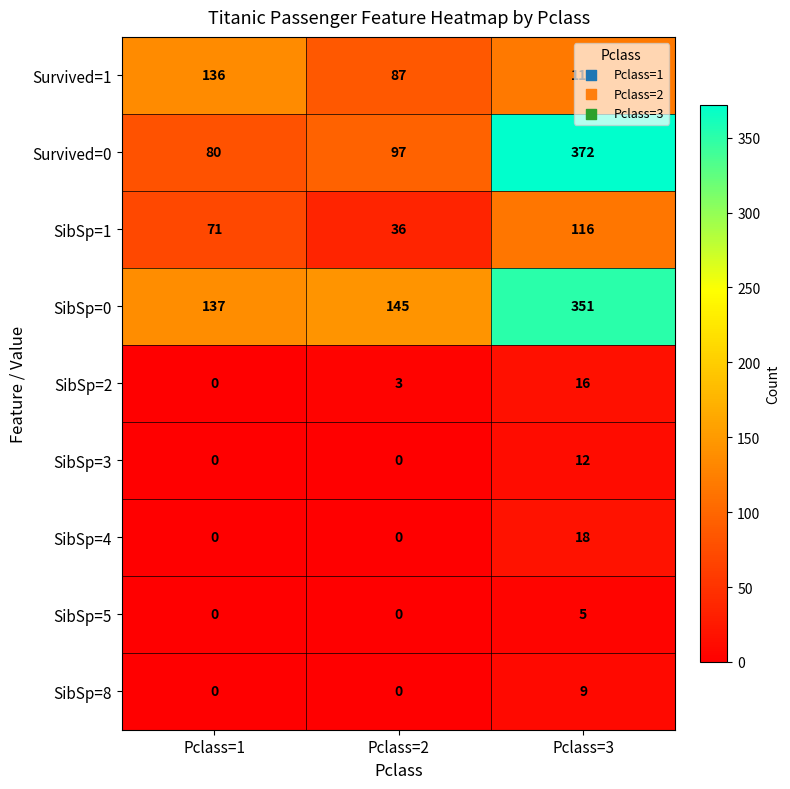

Is it true that Survived=0 equals 164 at Pclass=2?

False